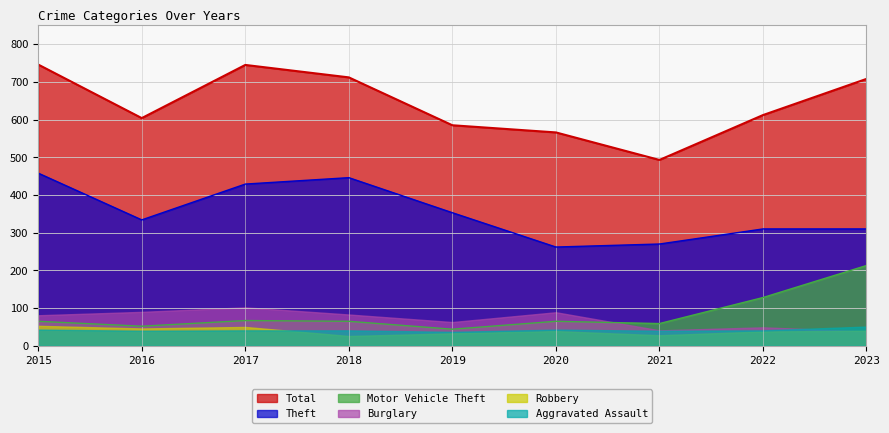

Is the value of Motor Vehicle Theft at 2022 greater than the value of Theft at 2019?

No